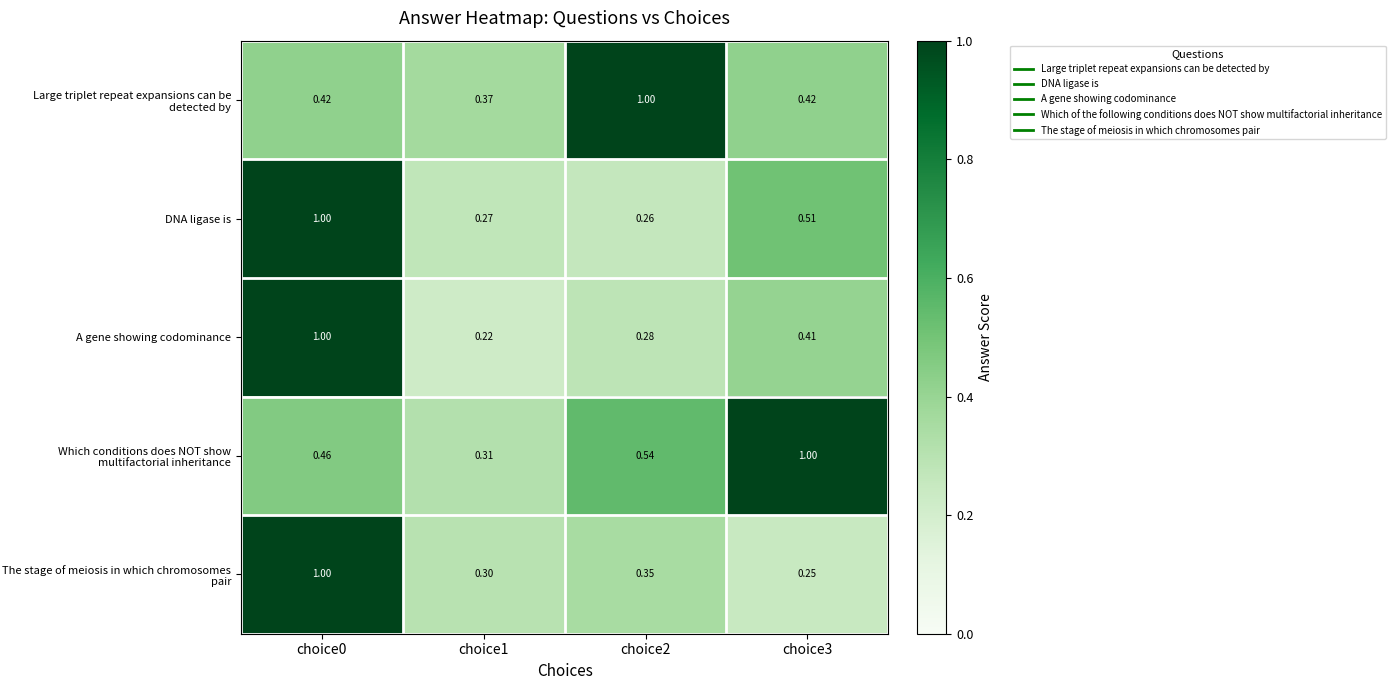

Reading right to left, list all the values displayed in this chart.

row_0: 0.4	1.0	0.4	0.4
row_1: 0.5	0.3	0.3	1.0
row_2: 0.4	0.3	0.2	1.0
row_3: 1.0	0.5	0.3	0.5
row_4: 0.2	0.3	0.3	1.0